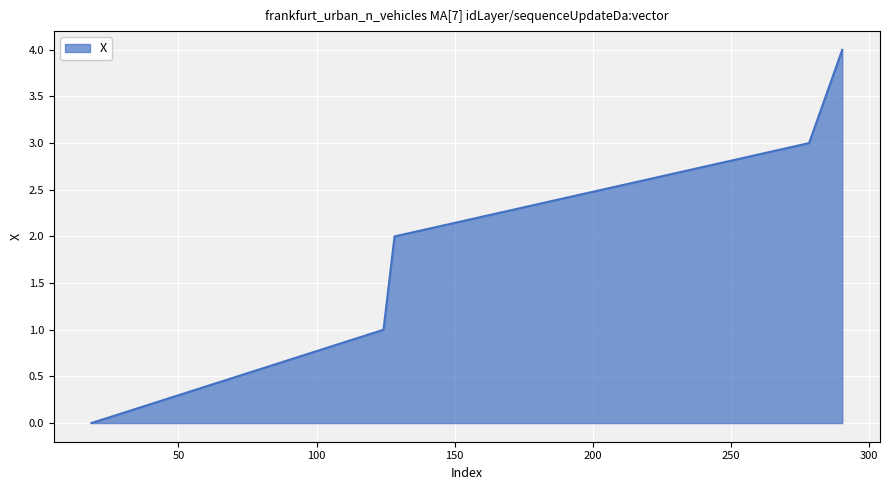

What is the difference between the maximum and second lowest values?

3